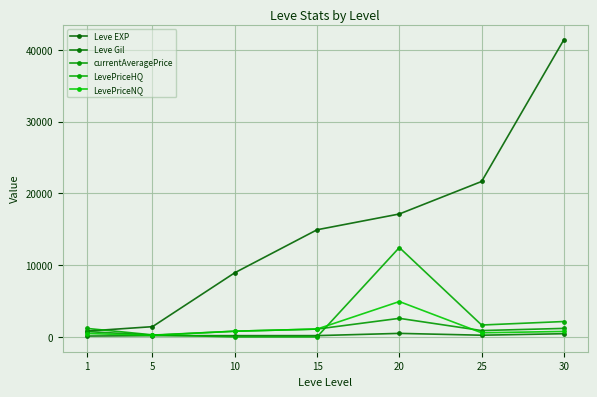

Is it true that Leve Gil equals 172.0 at 15?

True